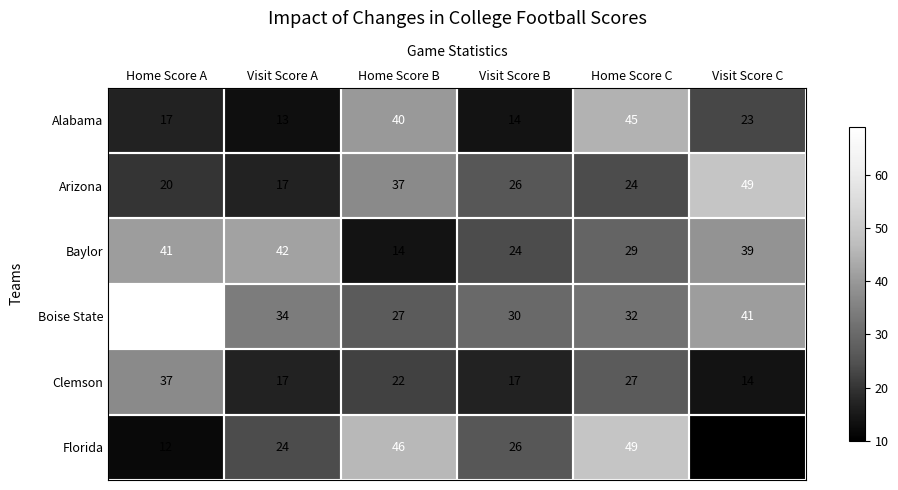

Between Visit Score A and Home Score C, which series saw the biggest shift?

Alabama